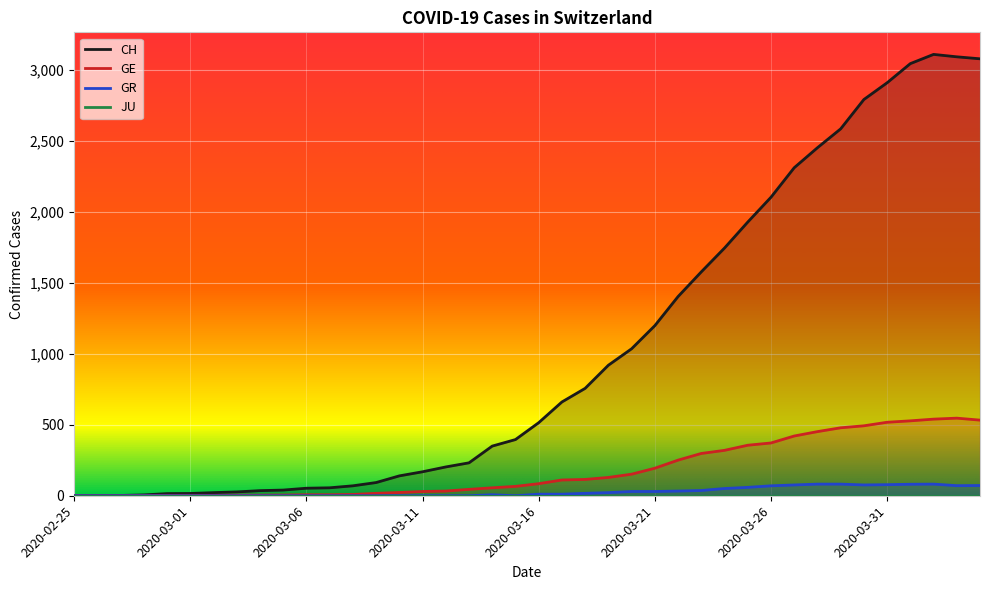

How many values in the CH series are below 515?

20